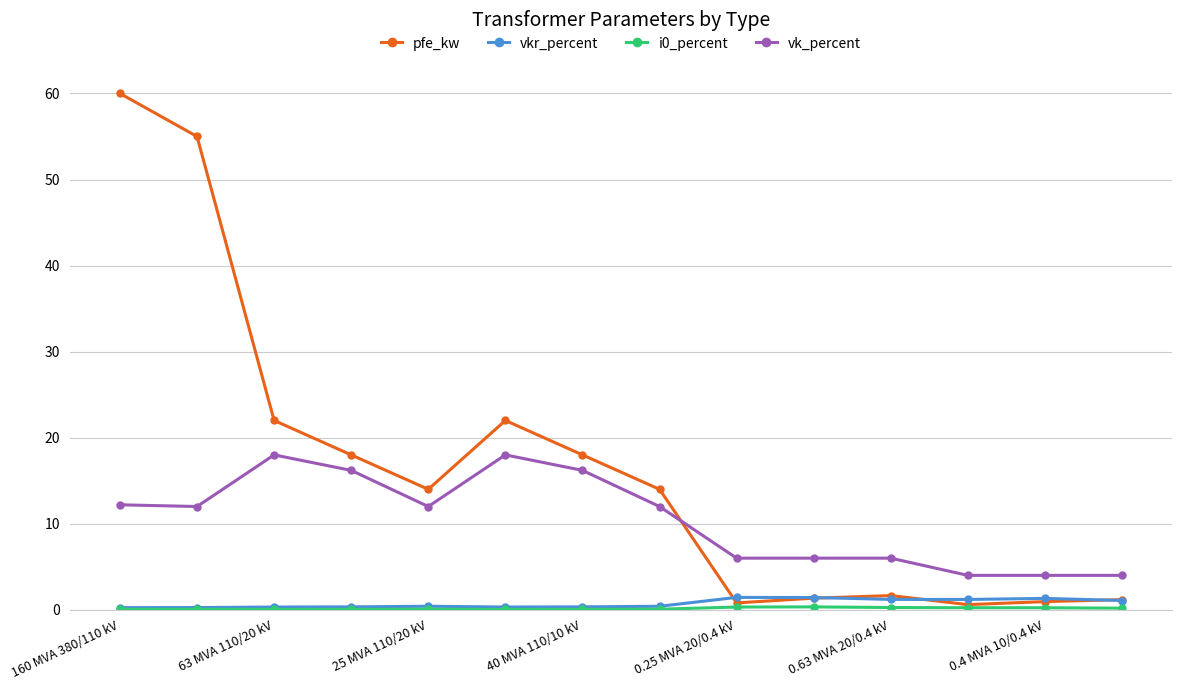

True or false: pfe_kw has more than 0 interior local peaks.

True